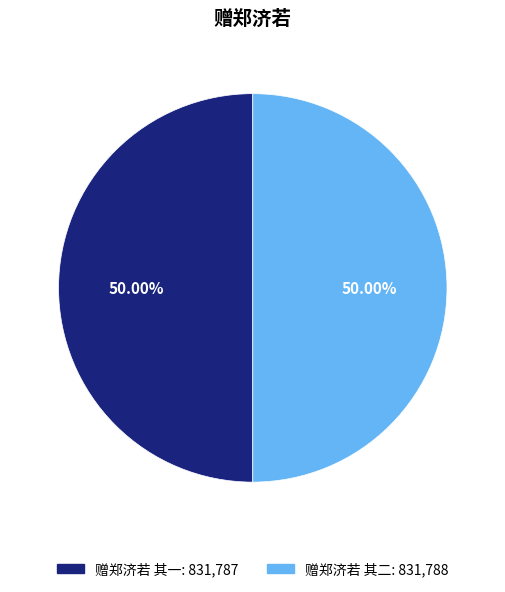

To the nearest percent, what is the combined percentage of 赠郑济若 其二 and 赠郑济若 其一?

100%